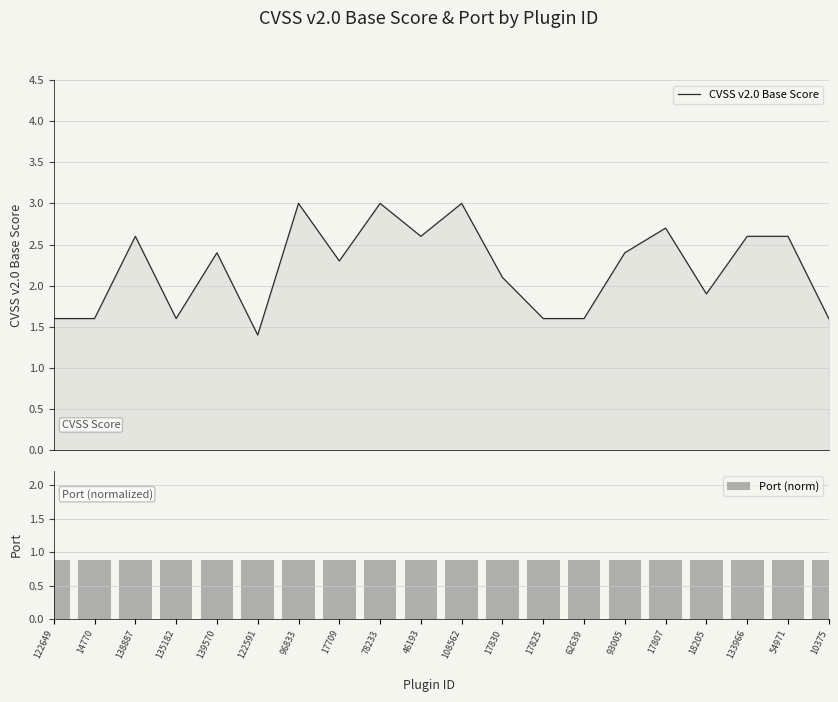

Reading left to right, what are all the values shown in this chart?

CVSS v2.0 Base Score: 122649=1.6	14770=1.6	138887=2.6	135182=1.6	139570=2.4	122591=1.4	96833=3.0	17709=2.3	78233=3.0	46193=2.6	108562=3.0	17830=2.1	17825=1.6	62639=1.6	93005=2.4	17807=2.7	18205=1.9	133966=2.6	54971=2.6	10375=1.6
Port (norm): 122649=0.9	14770=0.9	138887=0.9	135182=0.9	139570=0.9	122591=0.9	96833=0.9	17709=0.9	78233=0.9	46193=0.9	108562=0.9	17830=0.9	17825=0.9	62639=0.9	93005=0.9	17807=0.9	18205=0.9	133966=0.9	54971=0.9	10375=0.9